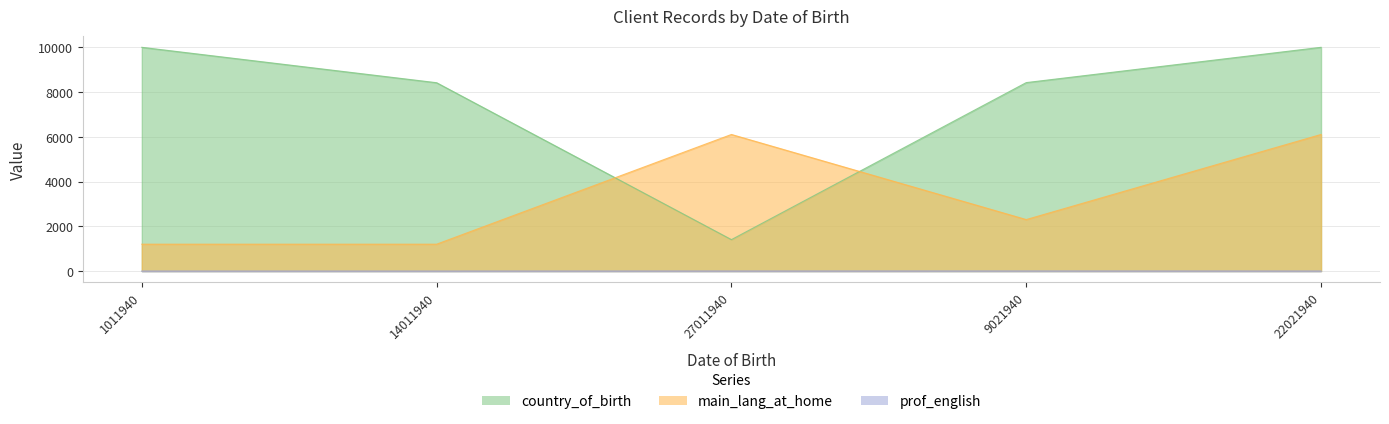

Which series changed the most between 9021940 and 22021940?

main_lang_at_home